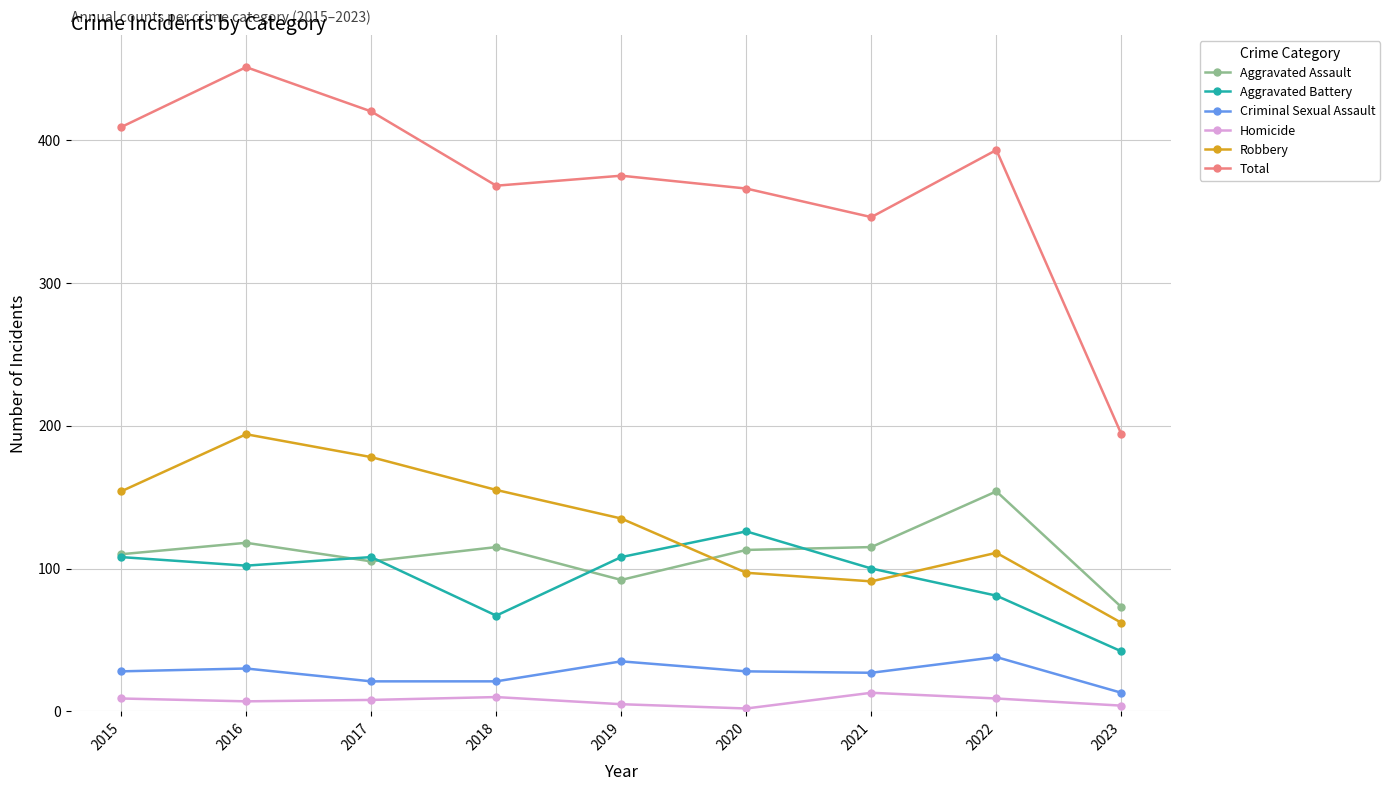

Which series has the largest total across all categories?

Total